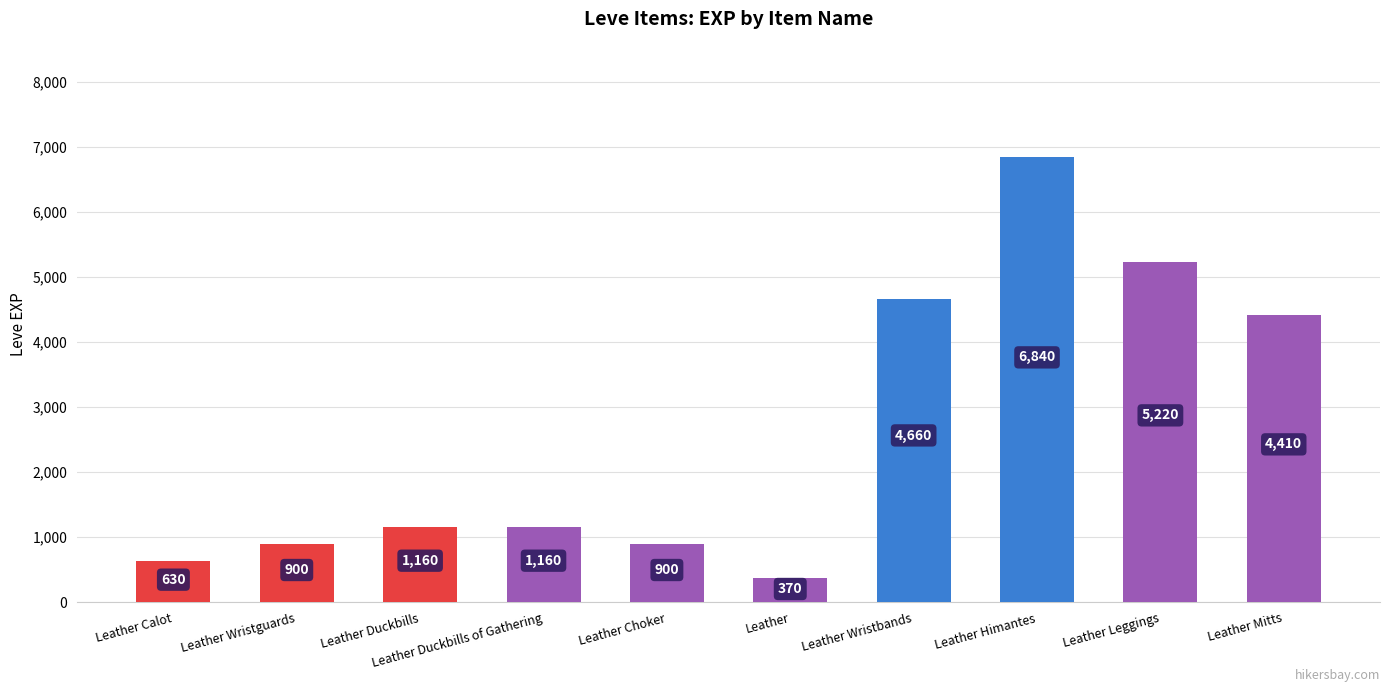

What position from the right is Leather?

5